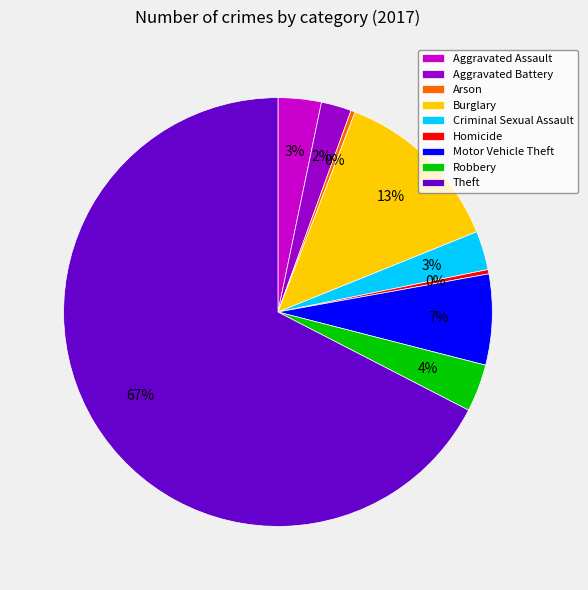

Do Homicide and Aggravated Assault together represent more than half of the pie?

No